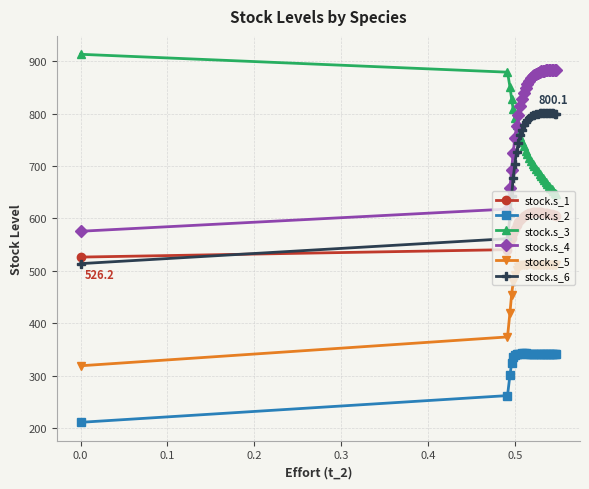

What is the minimum value for stock.s_6?

513.7